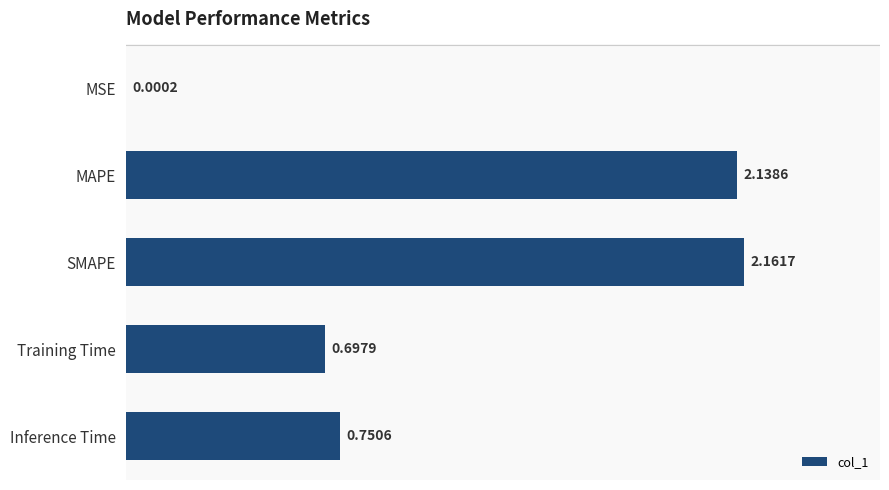

What is the sum of all values?

5.7